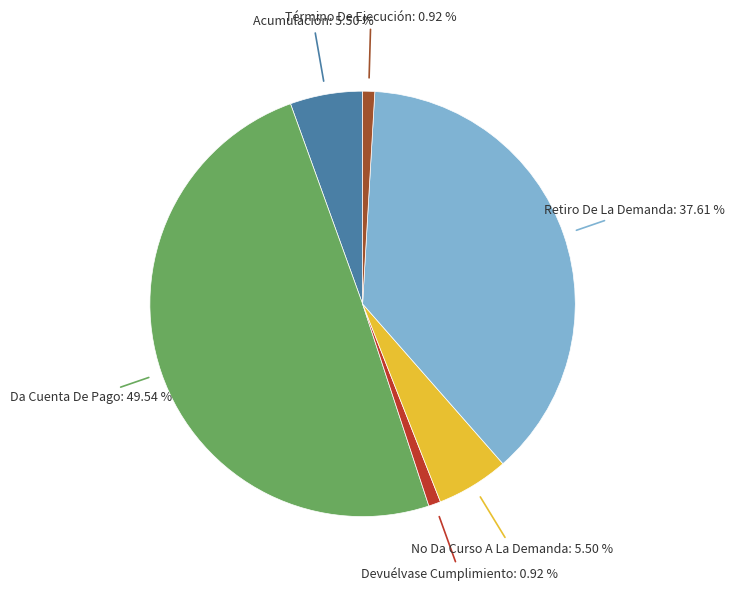

To the nearest percent, what percentage of the pie is Da Cuenta De Pago?

50%